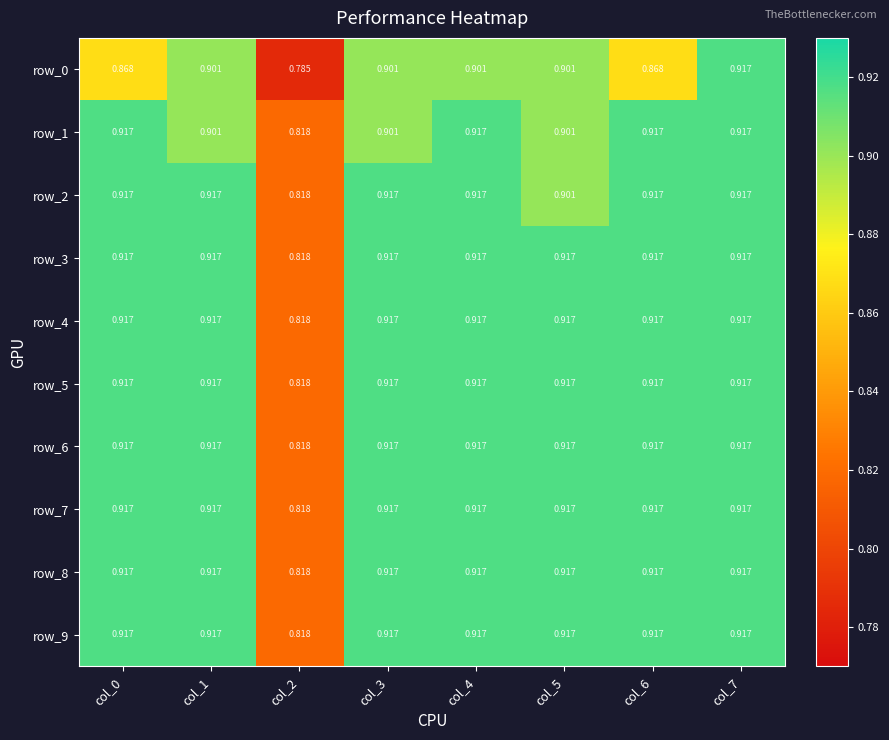

Reading right to left, extract all data points from this chart.

row_0: 0.9	0.9	0.9	0.9	0.9	0.8	0.9	0.9
row_1: 0.9	0.9	0.9	0.9	0.9	0.8	0.9	0.9
row_2: 0.9	0.9	0.9	0.9	0.9	0.8	0.9	0.9
row_3: 0.9	0.9	0.9	0.9	0.9	0.8	0.9	0.9
row_4: 0.9	0.9	0.9	0.9	0.9	0.8	0.9	0.9
row_5: 0.9	0.9	0.9	0.9	0.9	0.8	0.9	0.9
row_6: 0.9	0.9	0.9	0.9	0.9	0.8	0.9	0.9
row_7: 0.9	0.9	0.9	0.9	0.9	0.8	0.9	0.9
row_8: 0.9	0.9	0.9	0.9	0.9	0.8	0.9	0.9
row_9: 0.9	0.9	0.9	0.9	0.9	0.8	0.9	0.9